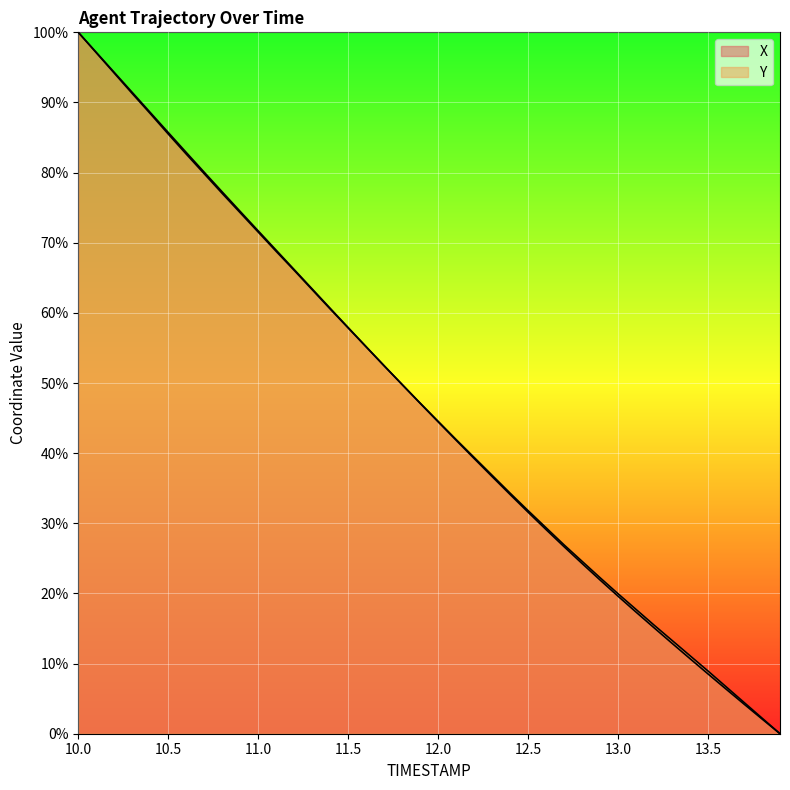

True or false: X and Y intersect in this chart.

True